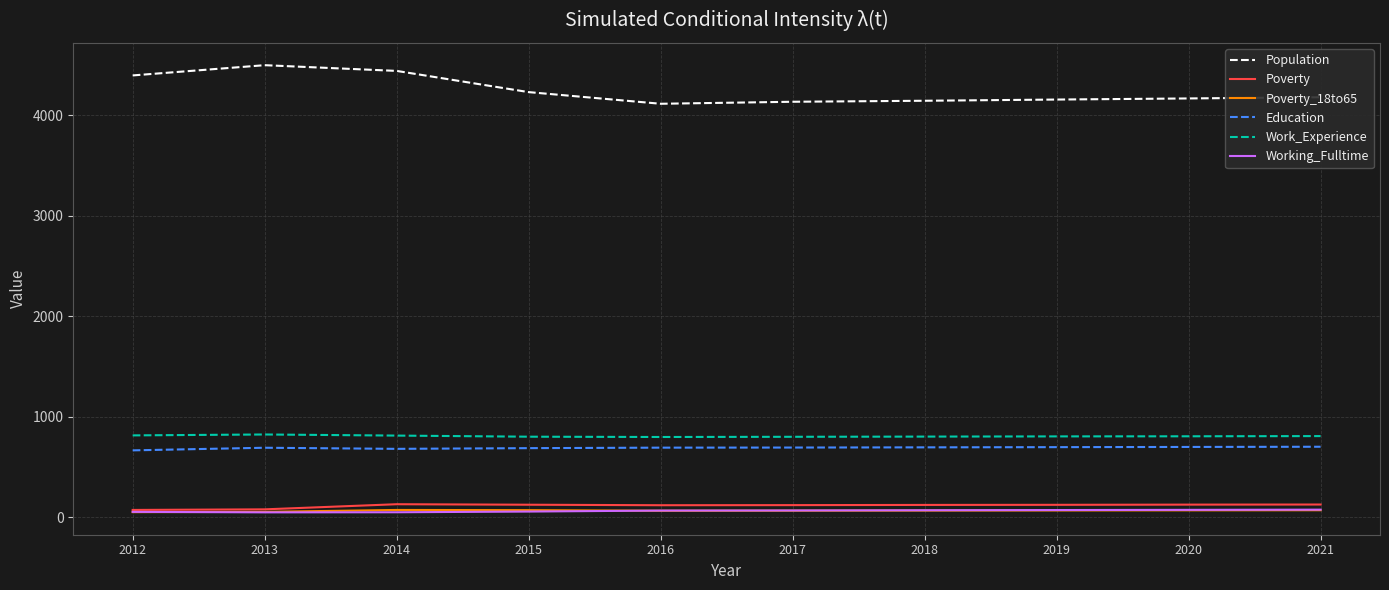

Does the chart have visible grid lines?

Yes